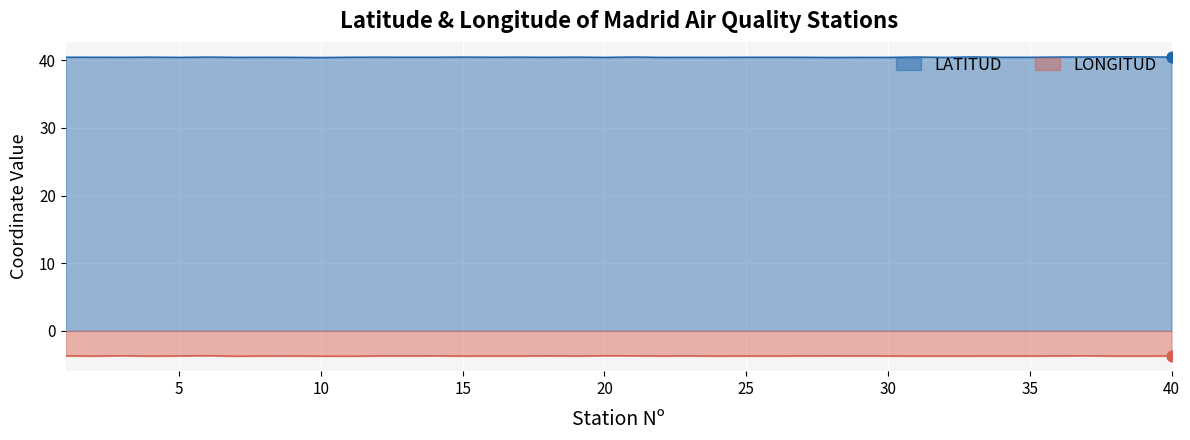

What is the total value across all series at 37?

36.8